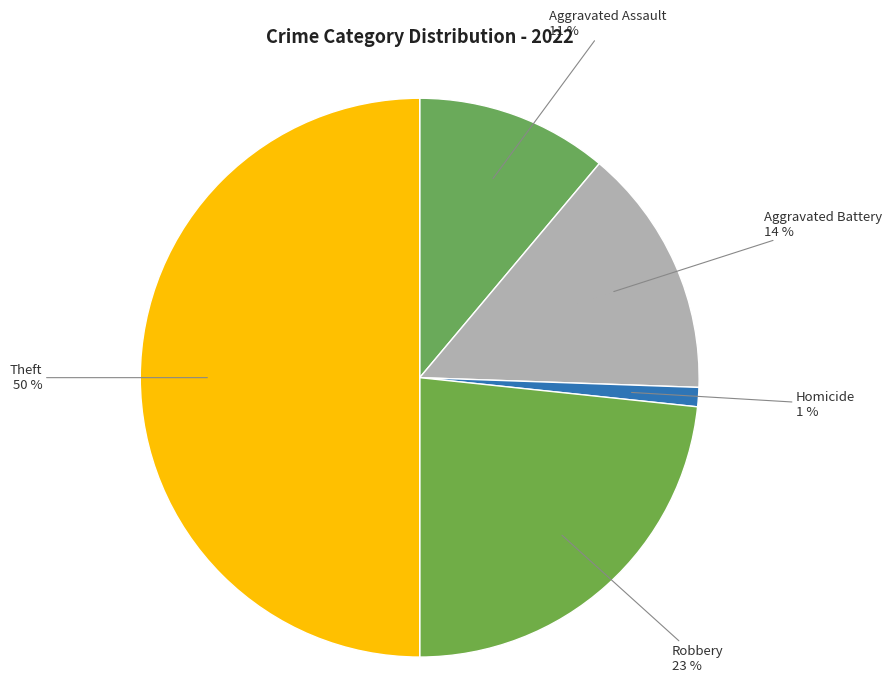

Between Theft and Robbery, which is larger?

Theft